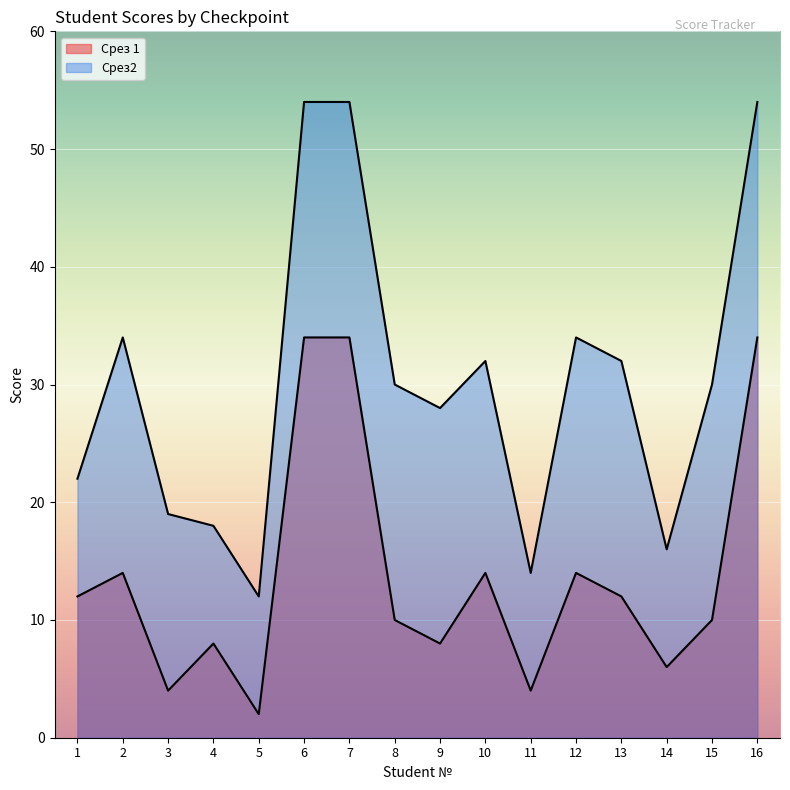

What is the sum of the Срез2 values at 1 and 11?

36